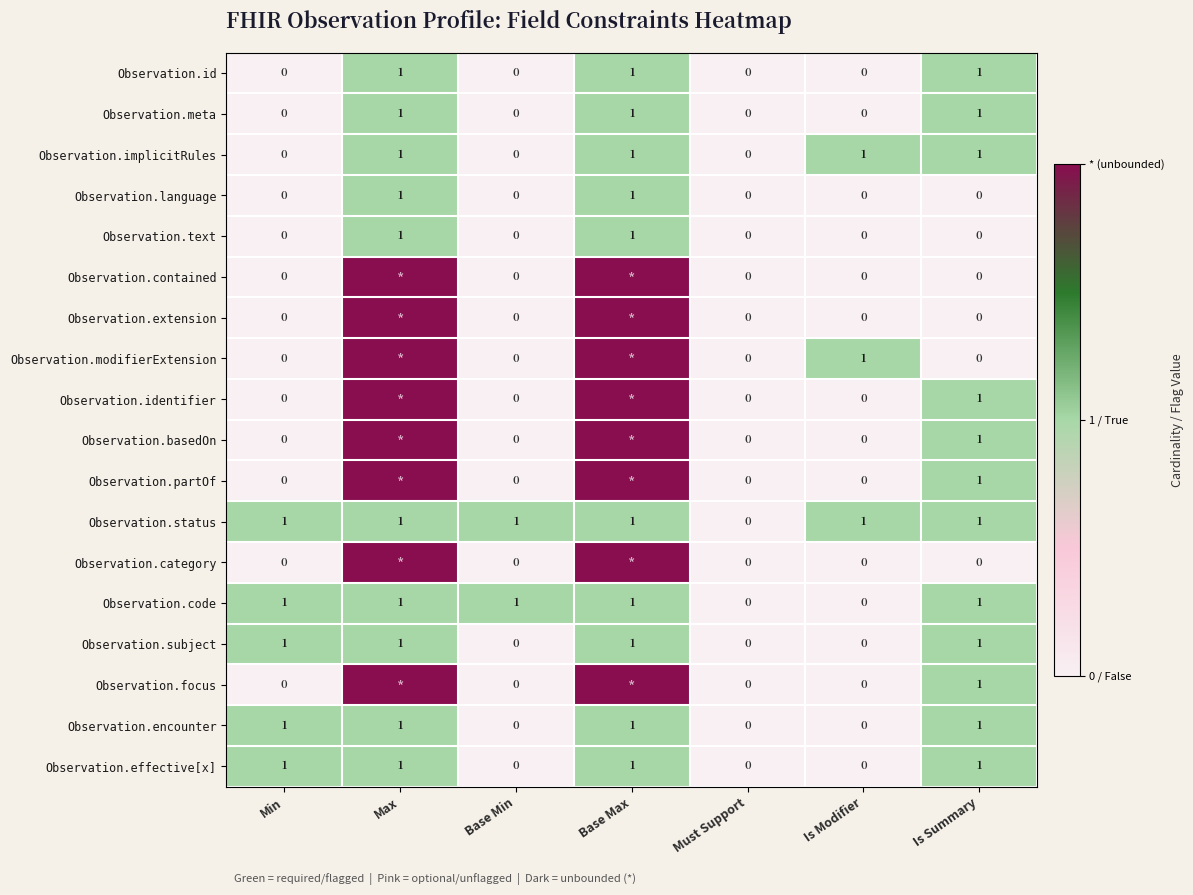

Between Min and Base Min, which is larger?

Min